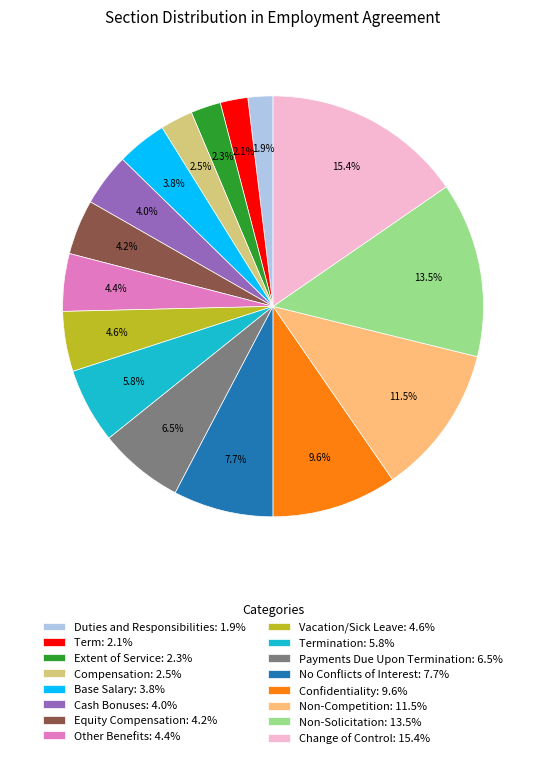

Between Termination: 5.8% and Duties and Responsibilities: 1.9%, which is larger?

Termination: 5.8%